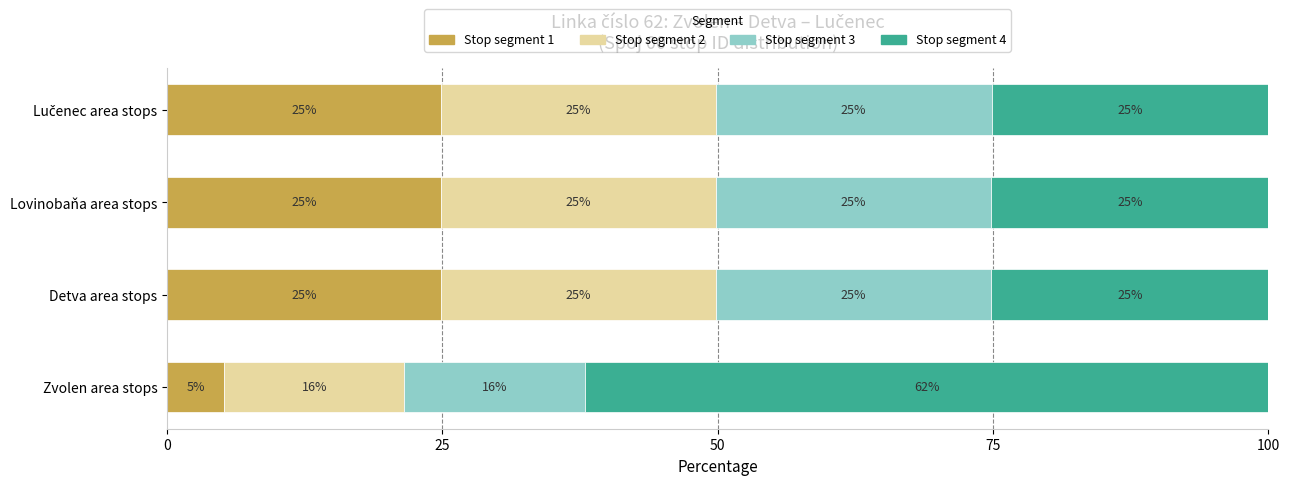

Which category has the lowest value in the Stop segment 1 series?

Zvolen area stops